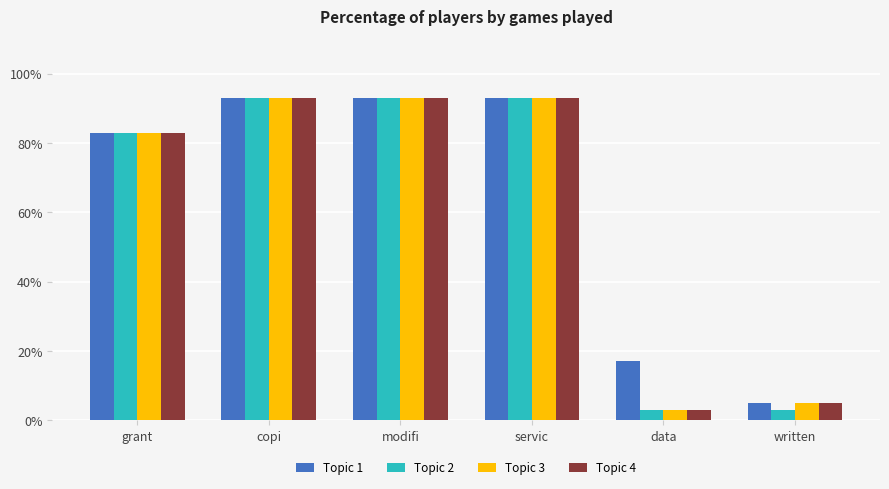

Which category has the lowest value in the Topic 1 series?

written